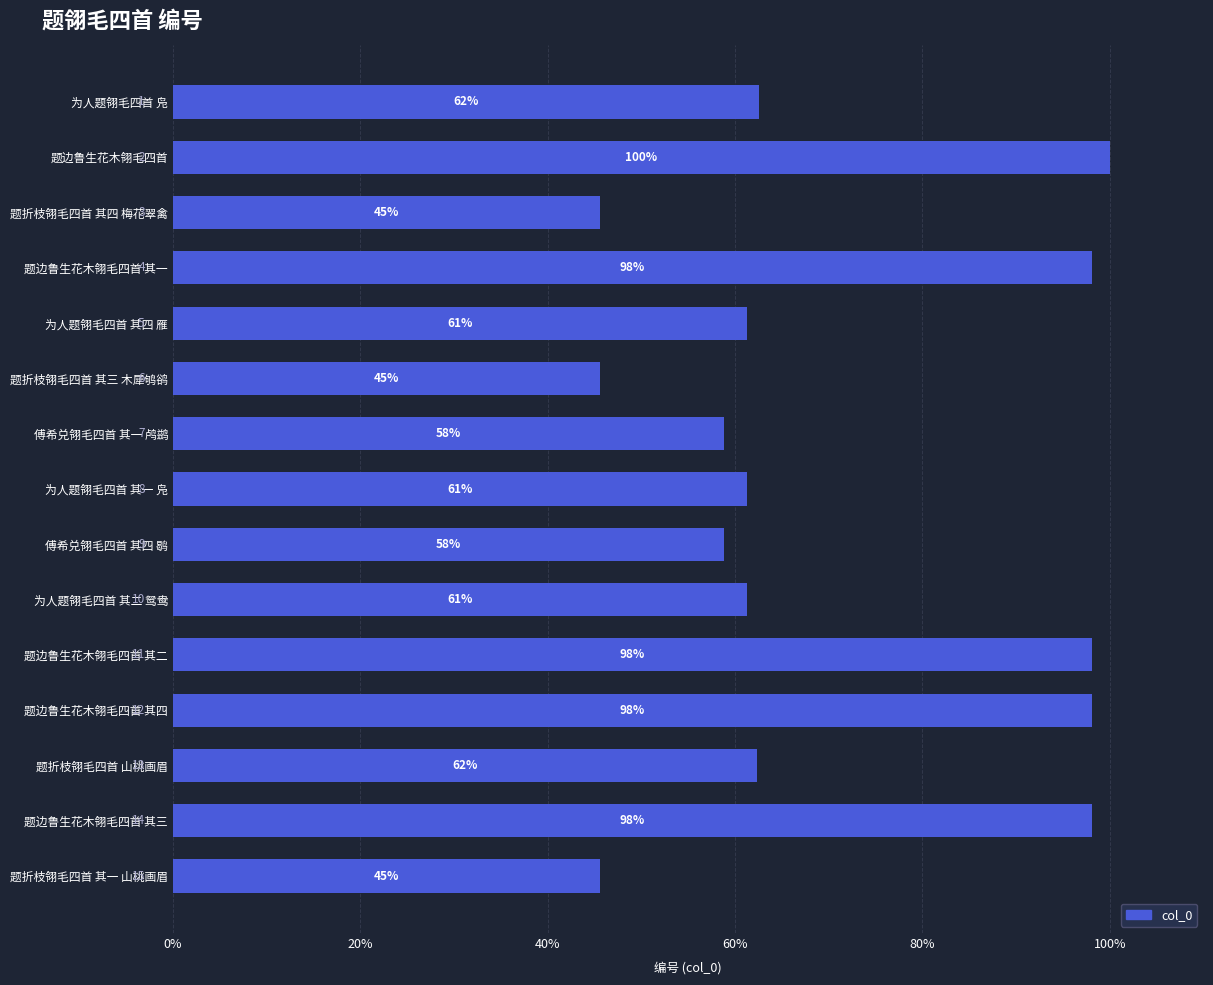

Which label corresponds to the smallest value in the chart?

题折枝翎毛四首 其一 山桃画眉